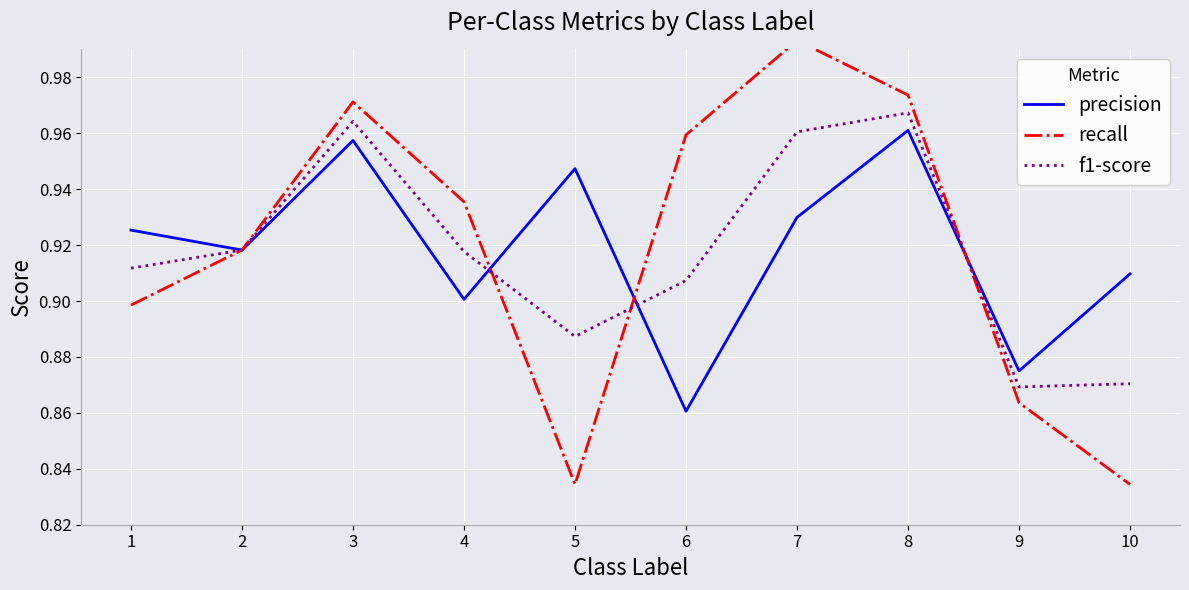

The precision series shows 0.9 at 10. True or false?

True